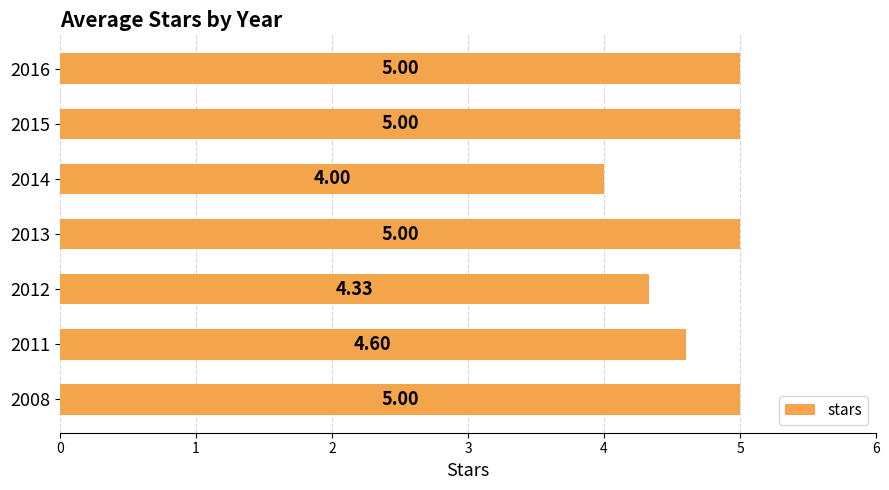

Which has a higher value, 2011 or 2015?

2015